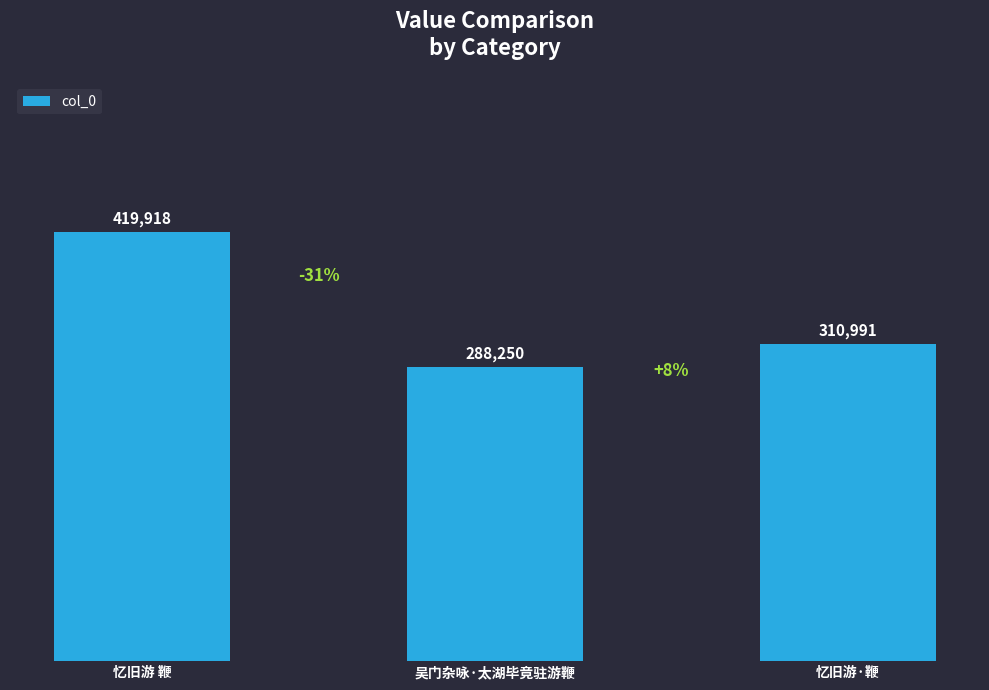

Is it true that the value at 吴门杂咏·太湖毕竟驻游鞭 is 399201?

False